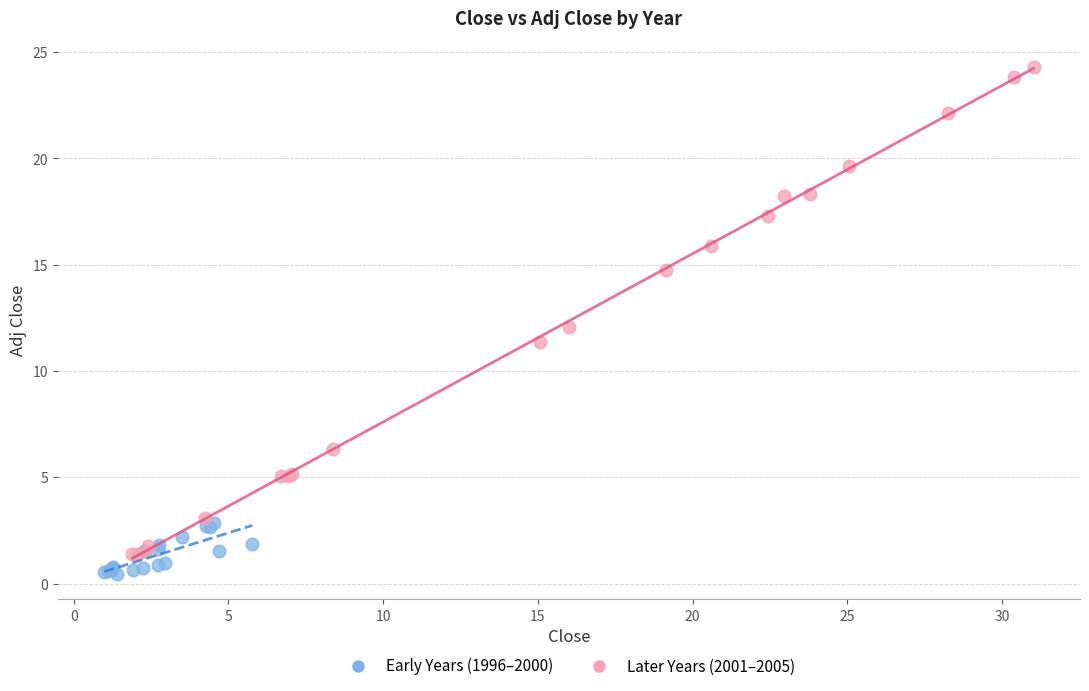

Which series contains the highest Y value?

Later Years (2001–2005)